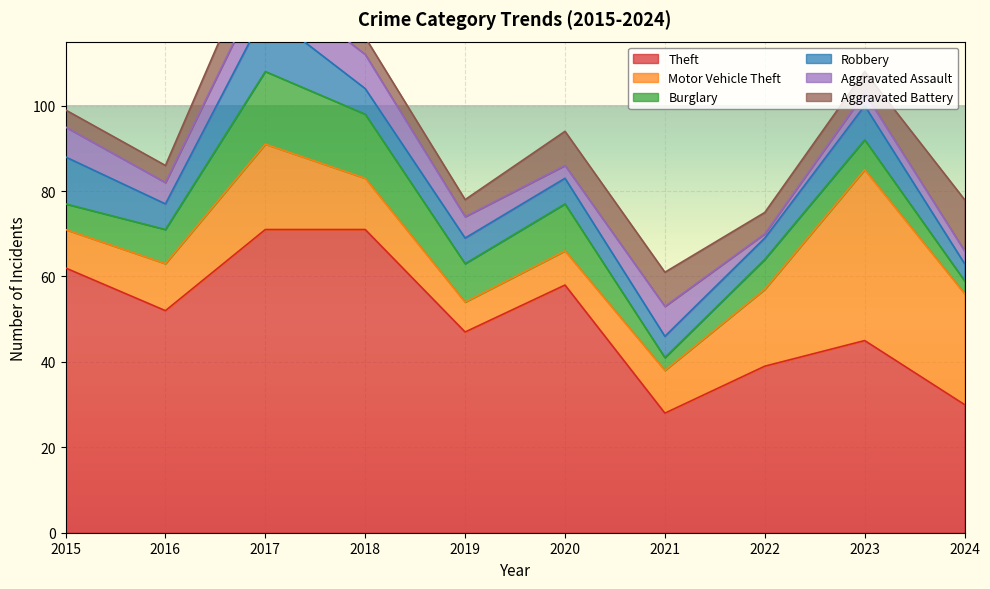

What are all the series names shown in the legend?

Theft, Motor Vehicle Theft, Burglary, Robbery, Aggravated Assault, Aggravated Battery